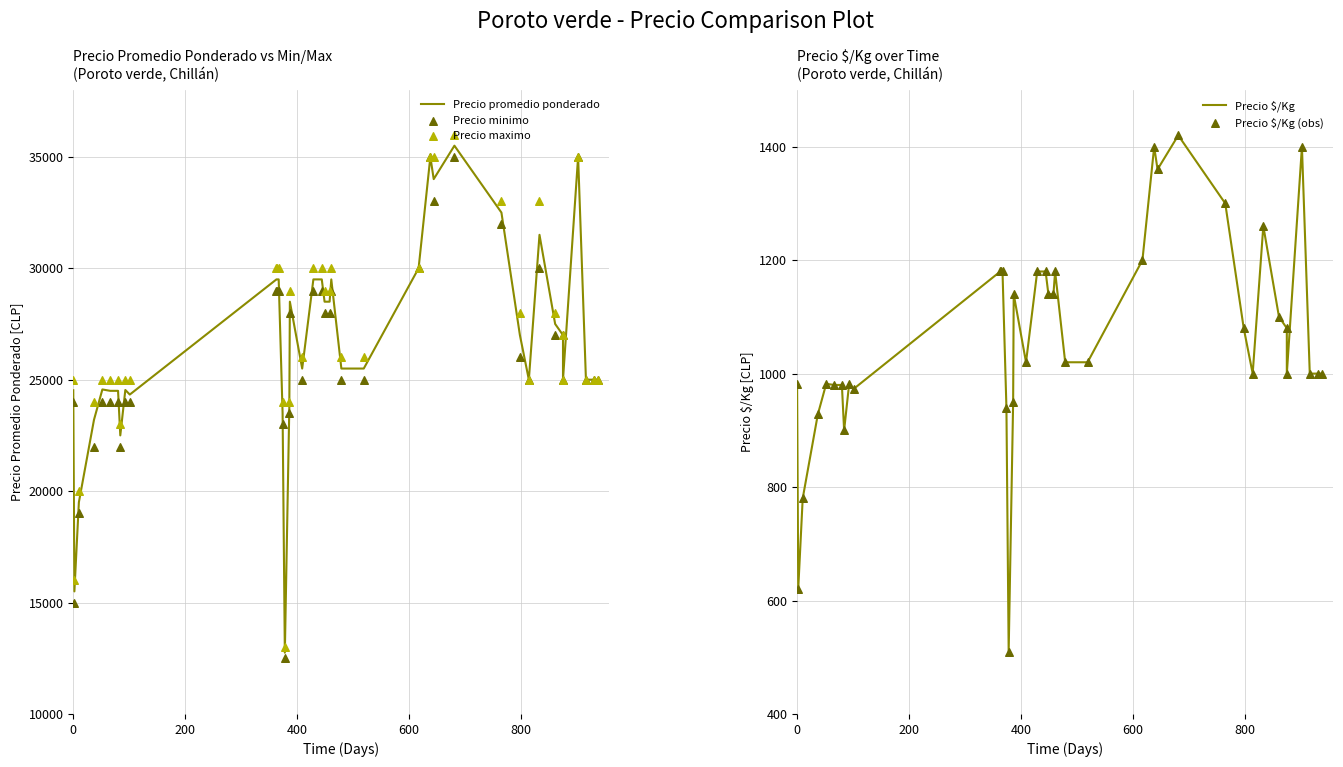

Is the value of Precio $/Kg at 400 greater than the value of Precio minimo at 20?

No